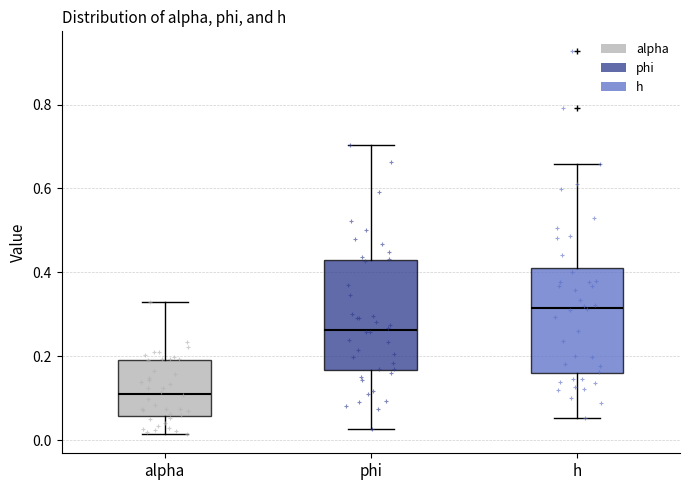

Where does the upper whisker of the box for h end on the y-axis? The values are not printed on the chart, so give them approximately, as read against the axis.

0.66